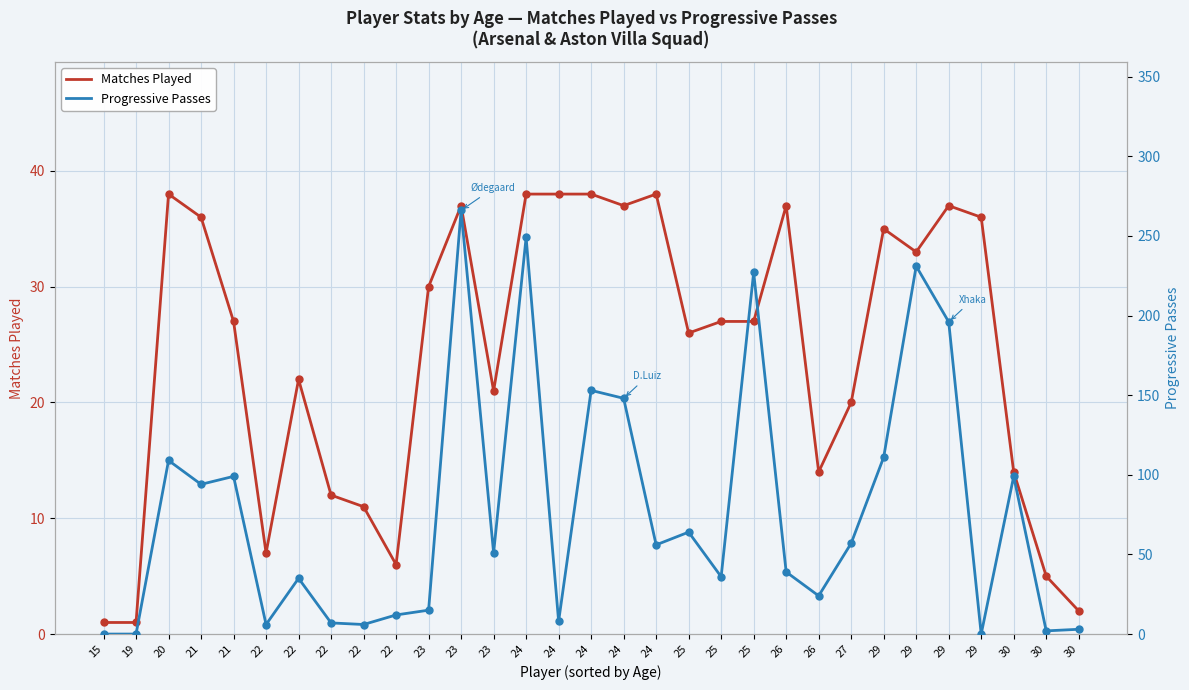

What is the total value across all series at 29?

146